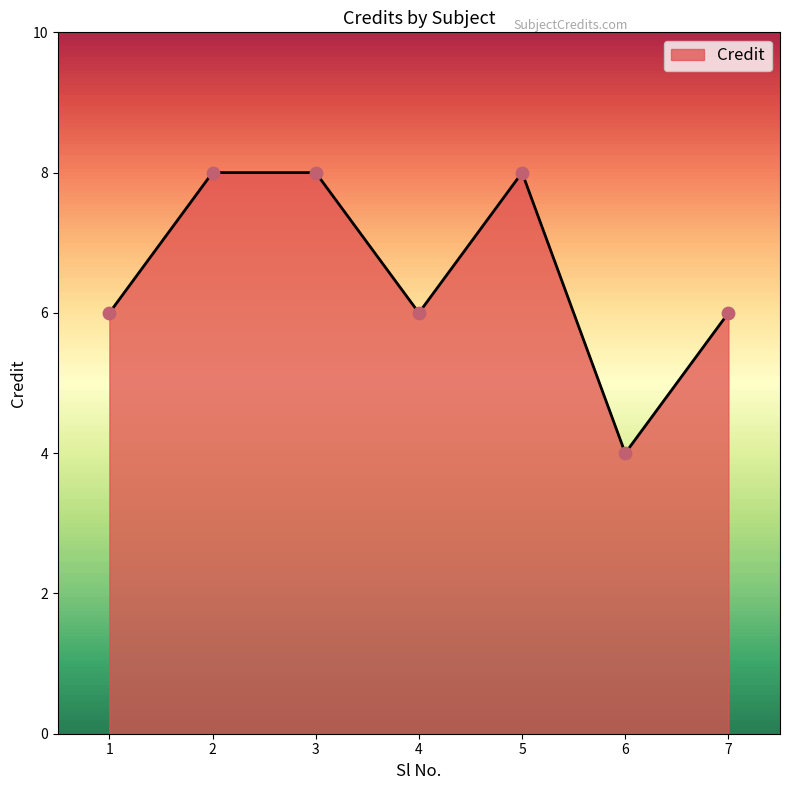

What is the change in value from 2 to 4?

-2